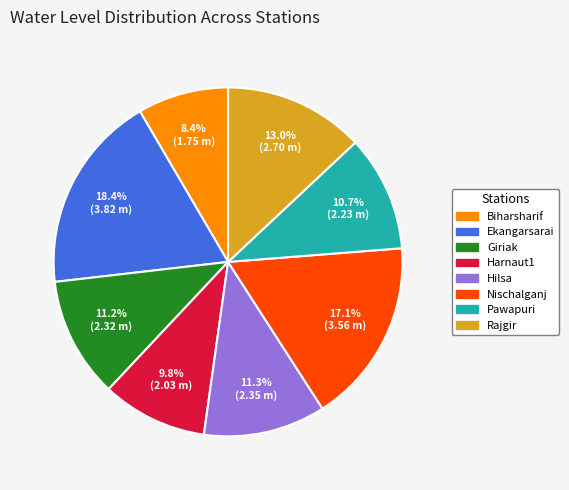

Between Ekangarsarai and Pawapuri, which is larger?

Ekangarsarai